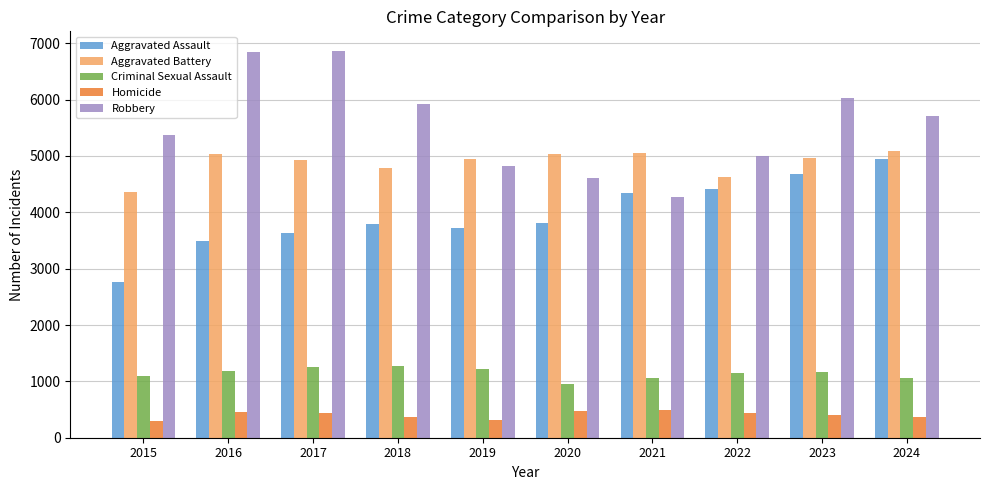

At 2021, list the series in order from largest to smallest.

Aggravated Battery, Aggravated Assault, Robbery, Criminal Sexual Assault, Homicide